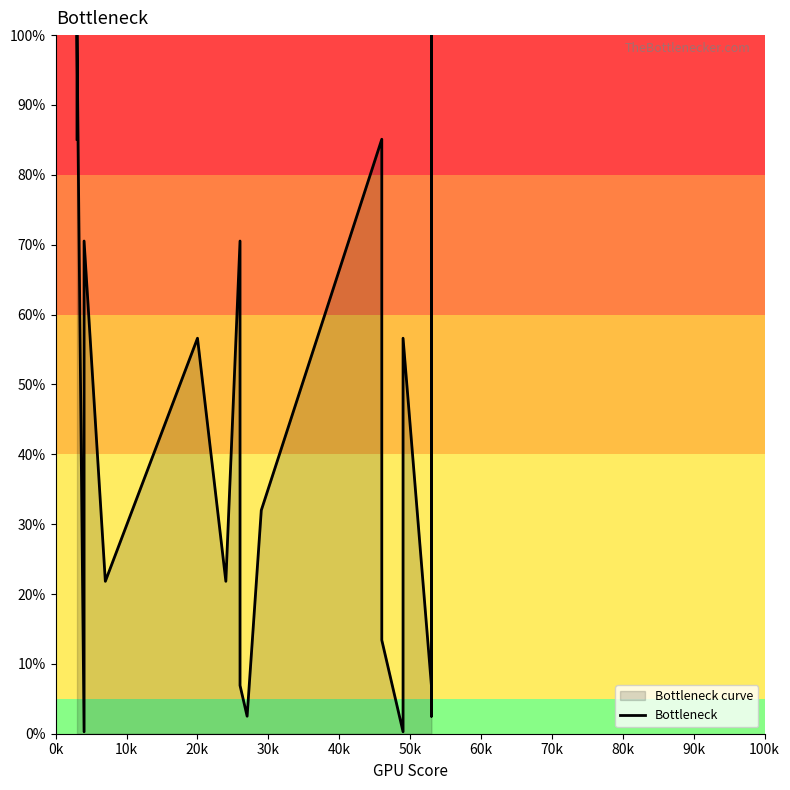

Count the number of data series in this chart.

1